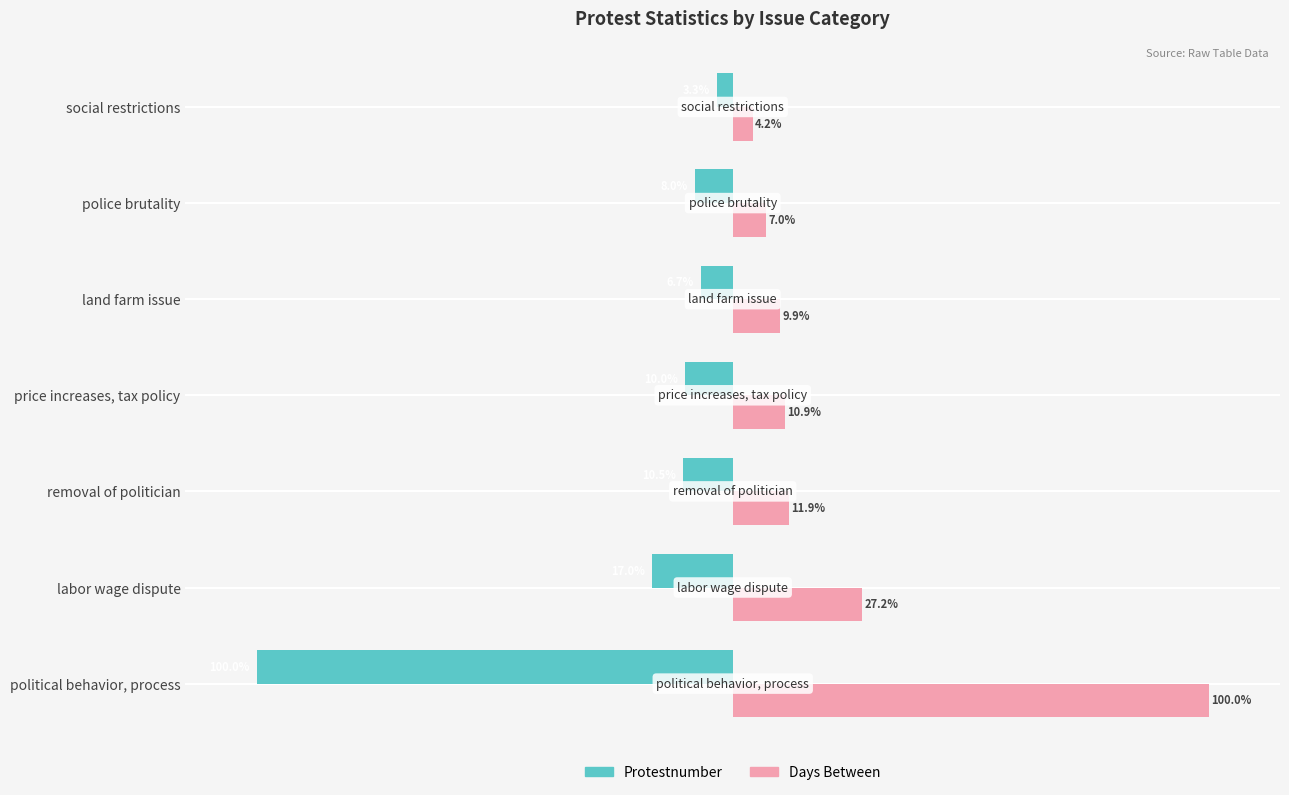

Which series has the largest total across all categories?

Days Between